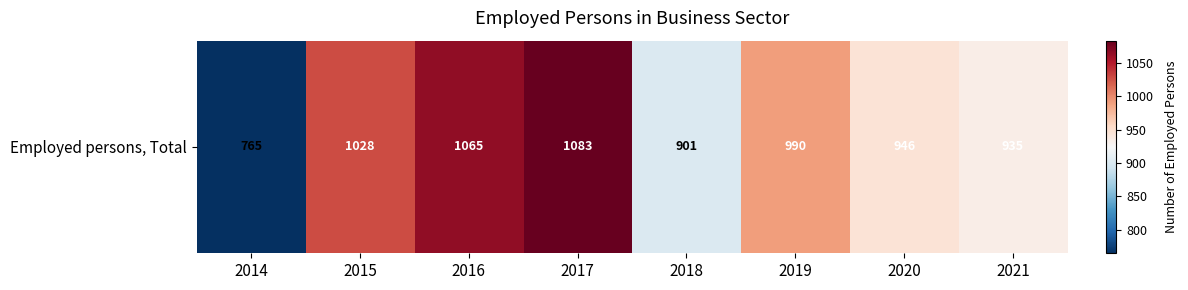

Reading left to right, extract all data points from this chart.

2014=765.0	2015=1028.0	2016=1065.0	2017=1083.0	2018=901.0	2019=990.0	2020=946.0	2021=935.0